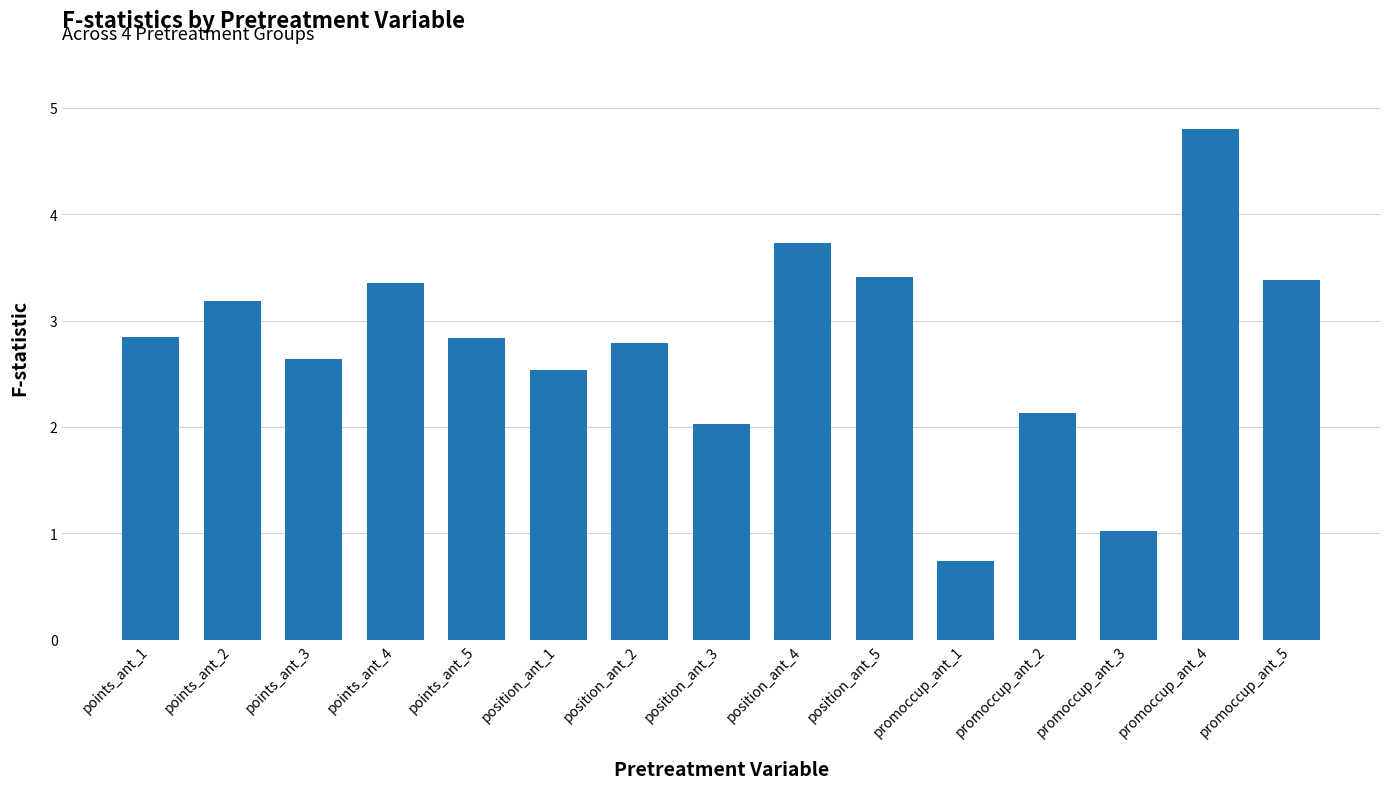

What is the change in value from points_ant_2 to position_ant_2?

-0.4